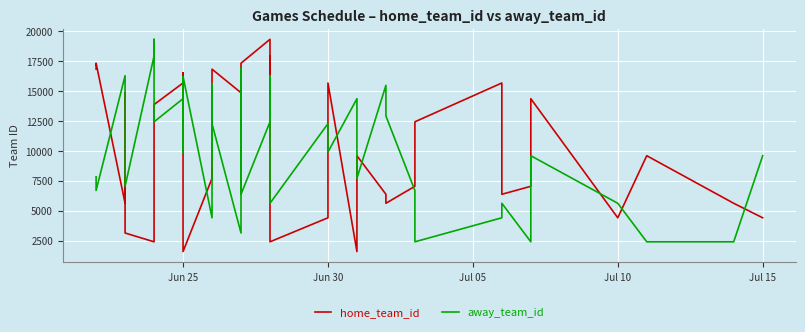

At how many categories does at least one series exceed 8741?

32